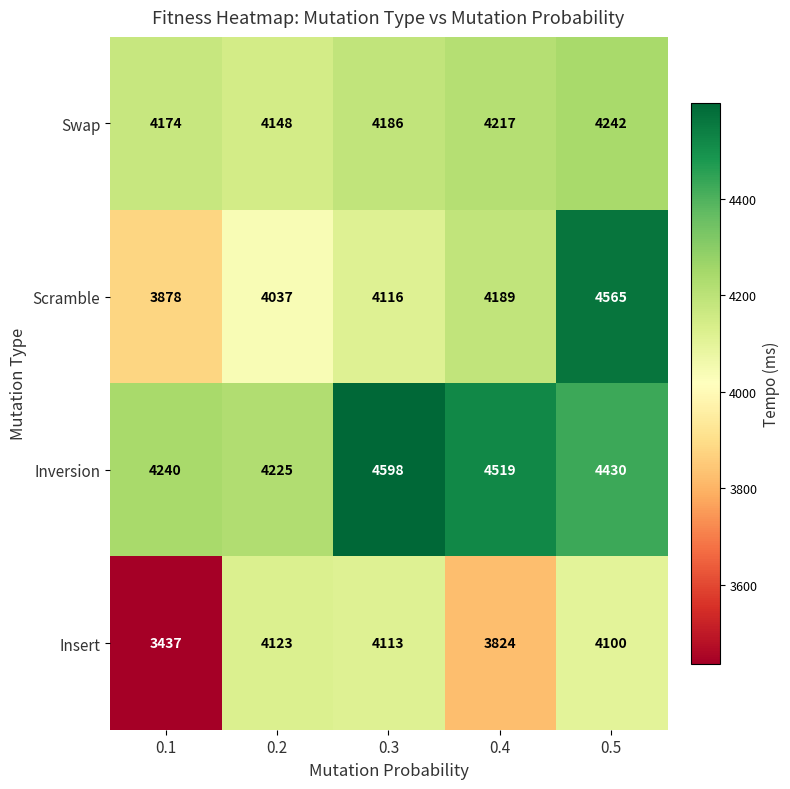

Reading right to left, extract all data points from this chart.

Swap: 4242	4217	4186	4148	4174
Scramble: 4565	4189	4116	4037	3878
Inversion: 4430	4519	4598	4225	4240
Insert: 4100	3824	4113	4123	3437